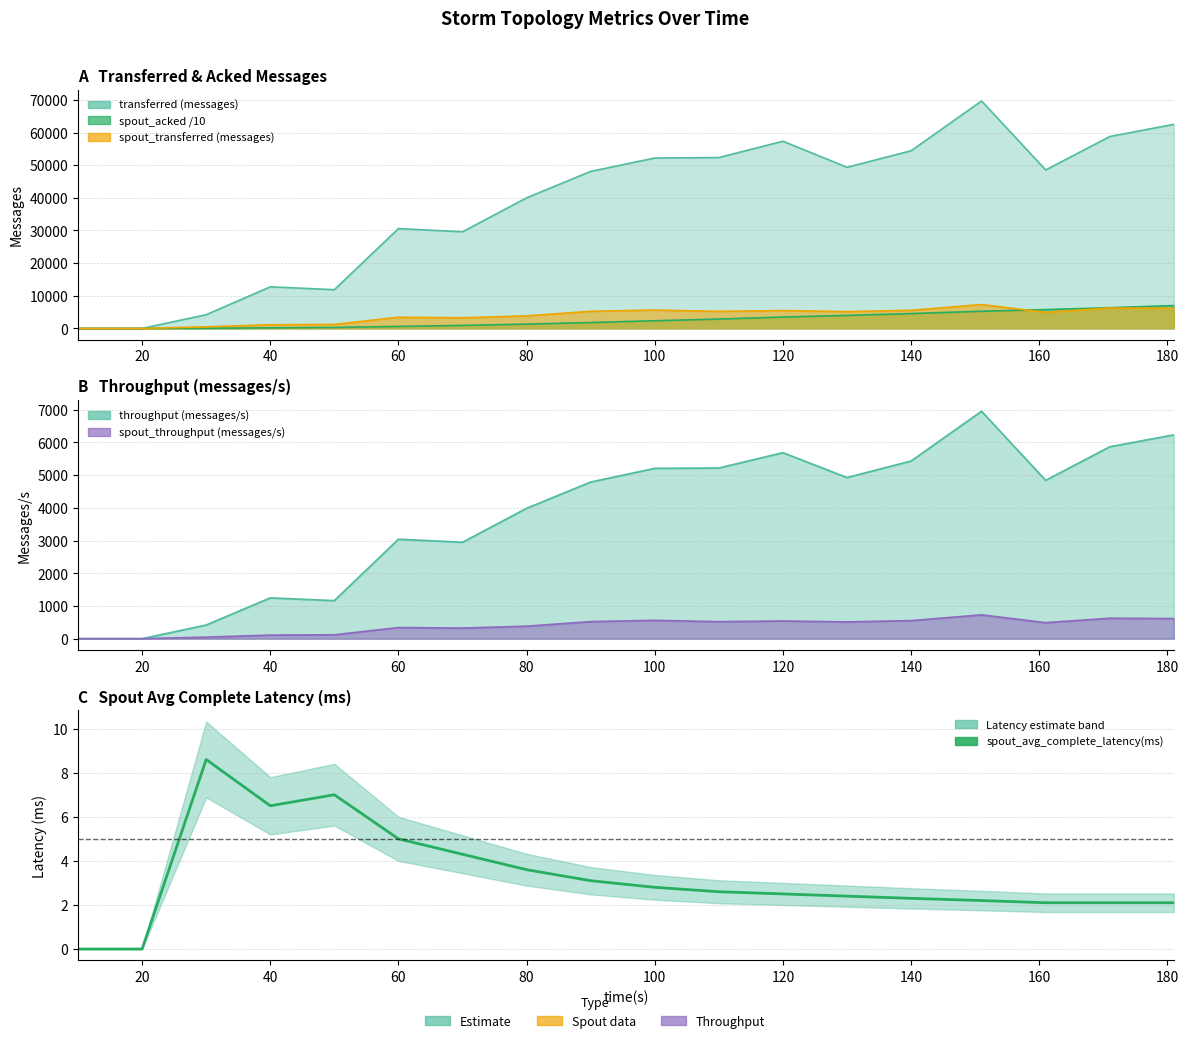

How many values are above zero?

16